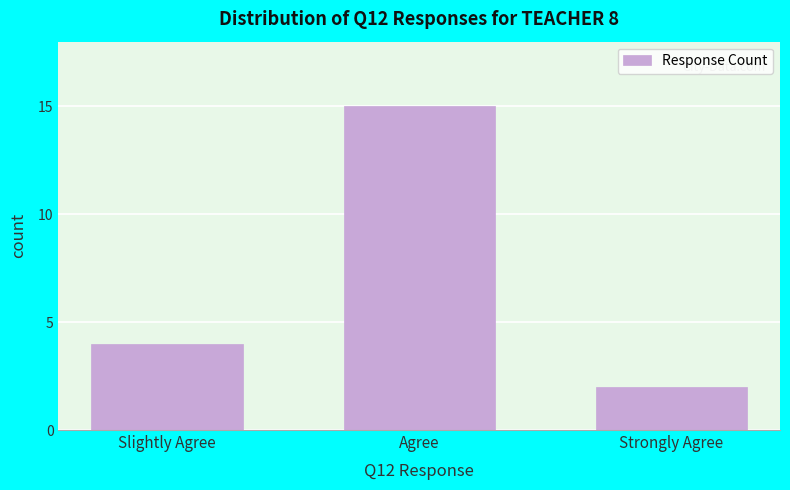

Reading right to left, extract all data points from this chart.

Strongly Agree=2	Agree=15	Slightly Agree=4